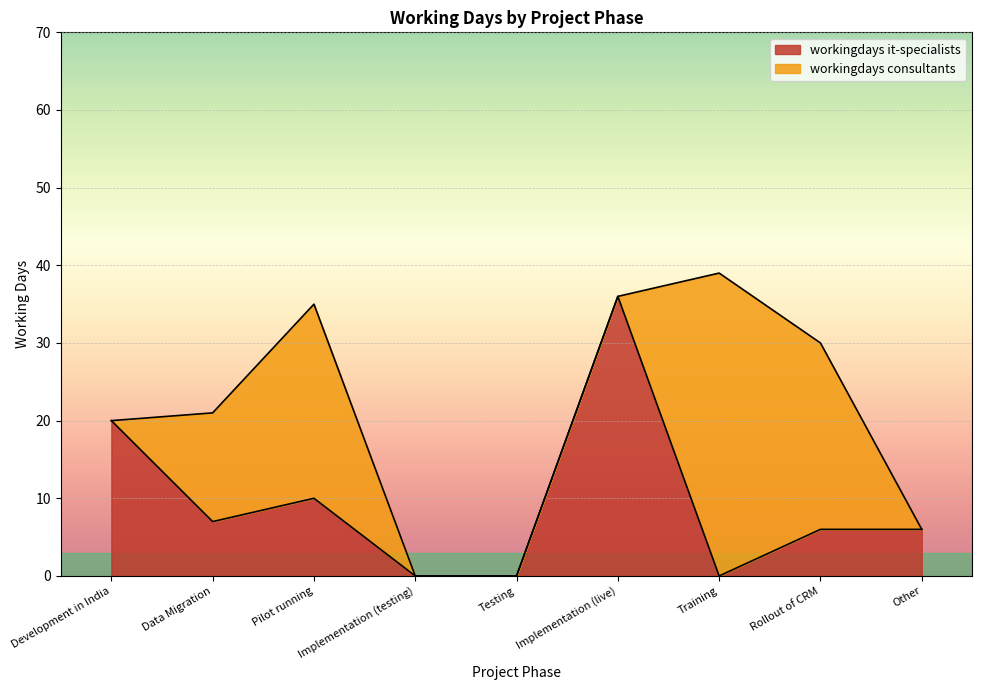

Which has a higher value, Data Migration or Development in India?

Development in India